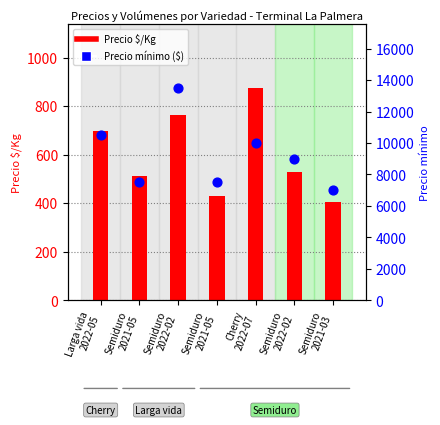

What are all the series names shown in the legend?

Precio $/Kg, Precio mínimo ($)